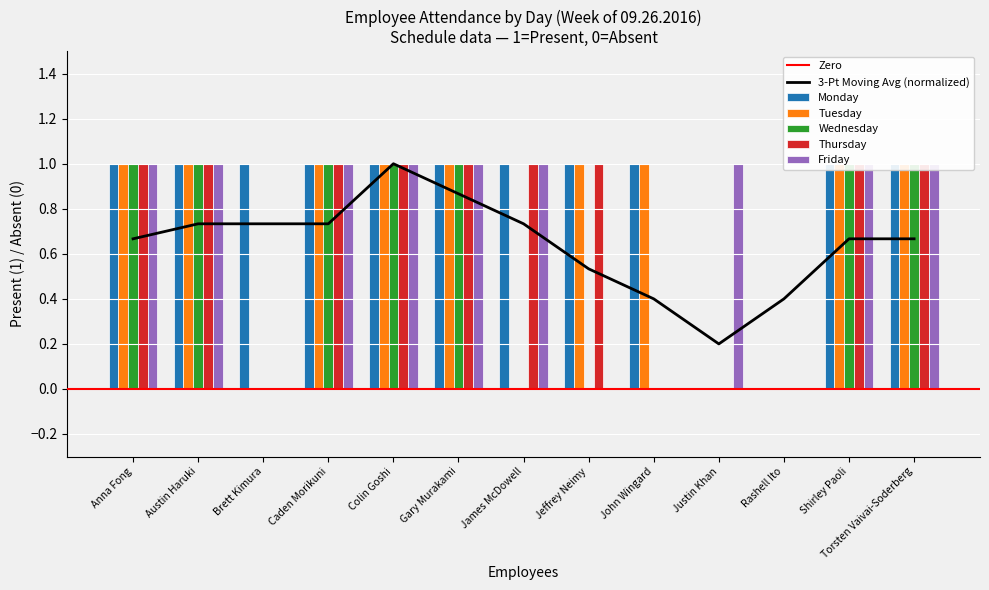

Rank the categories by Thursday value from lowest to highest.

Brett Kimura, John Wingard, Justin Khan, Rashell Ito, Anna Fong, Austin Haruki, Caden Morikuni, Colin Goshi, Gary Murakami, James McDowell, Jeffrey Neimy, Shirley Paoli, Torsten Vaivai-Soderberg